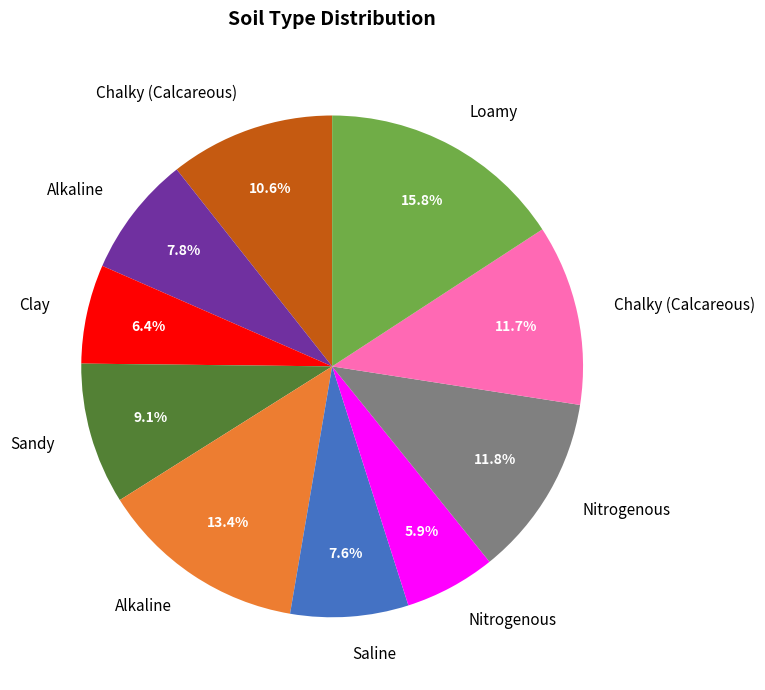

Is there any slice that represents more than half of the pie?

No